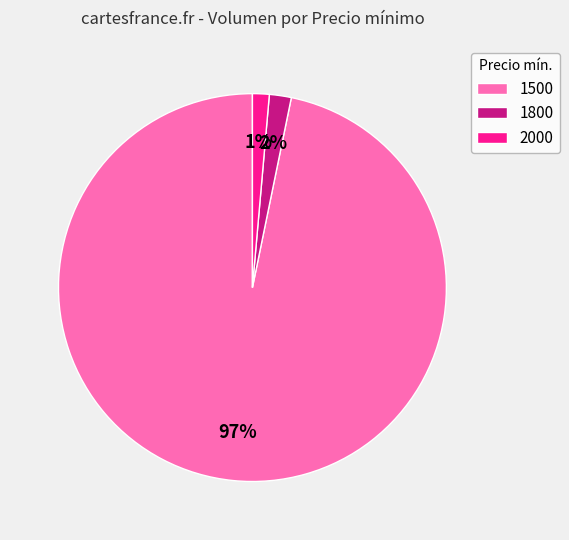

To the nearest percent, what is the average slice percentage?

33%